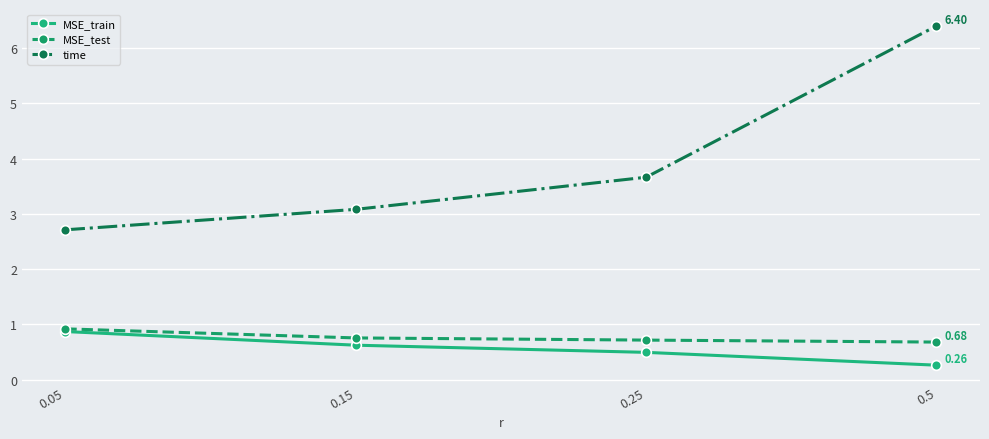

The value of time at 0.25 is 1.4. True or false?

False